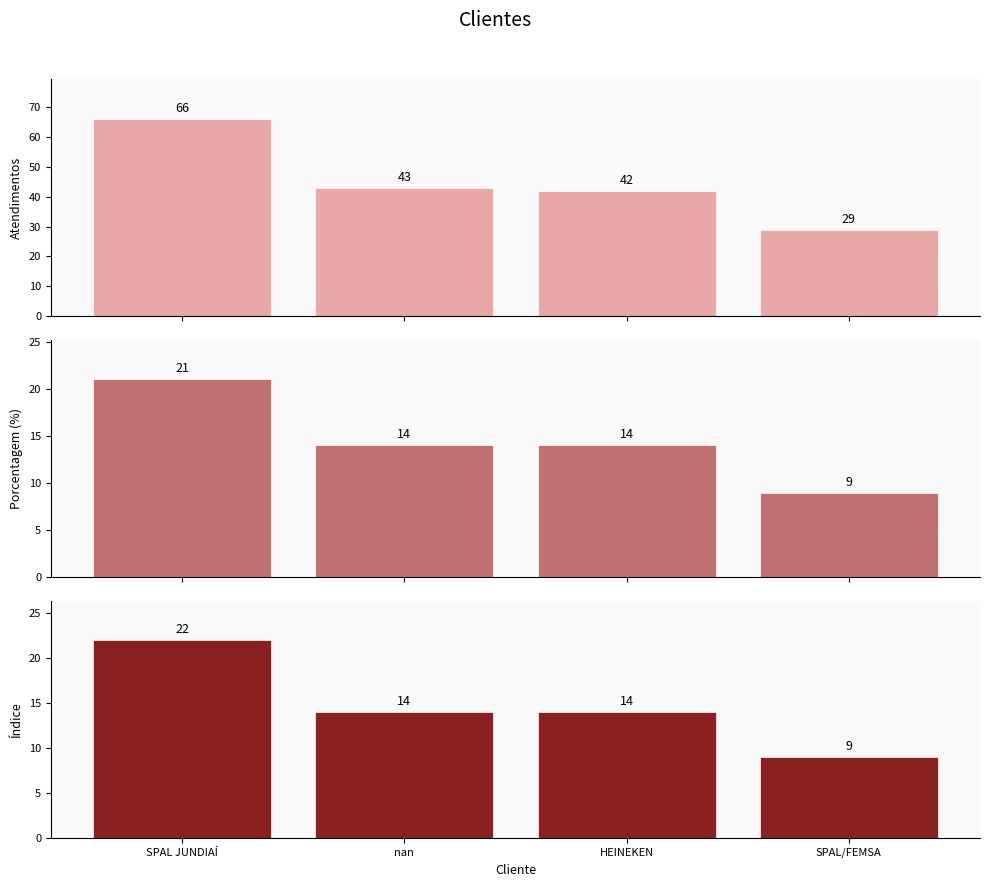

What value does the Atendimentos series have at nan, to the nearest 10?

40